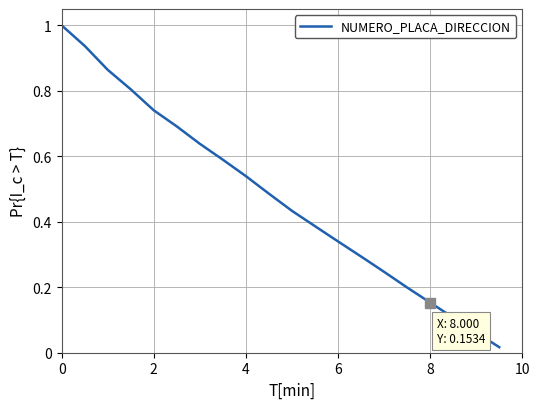

What is the difference between the maximum and minimum values?

1.0